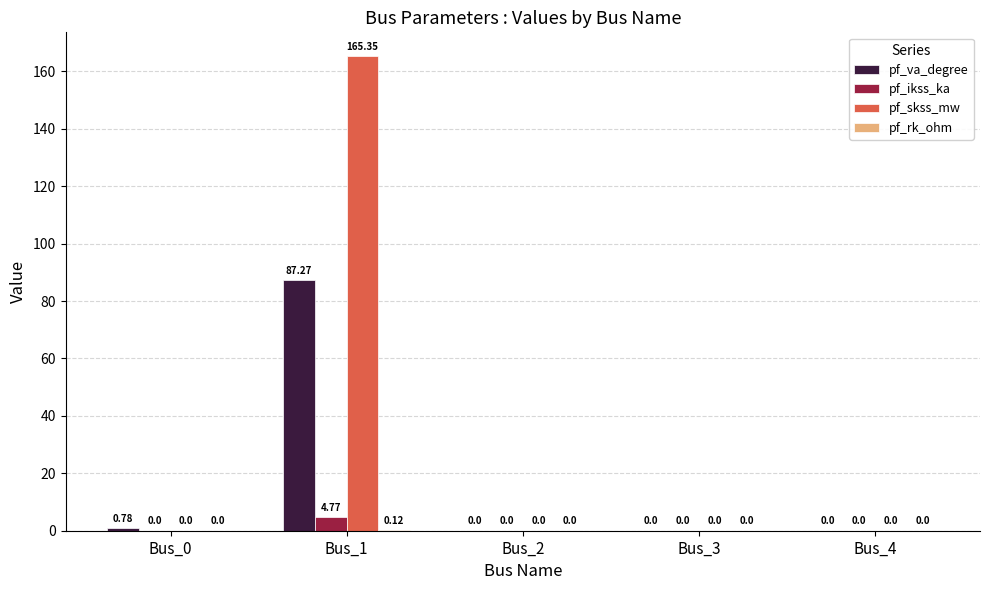

What is the sum of the pf_skss_mw values at Bus_3 and Bus_1?

165.3